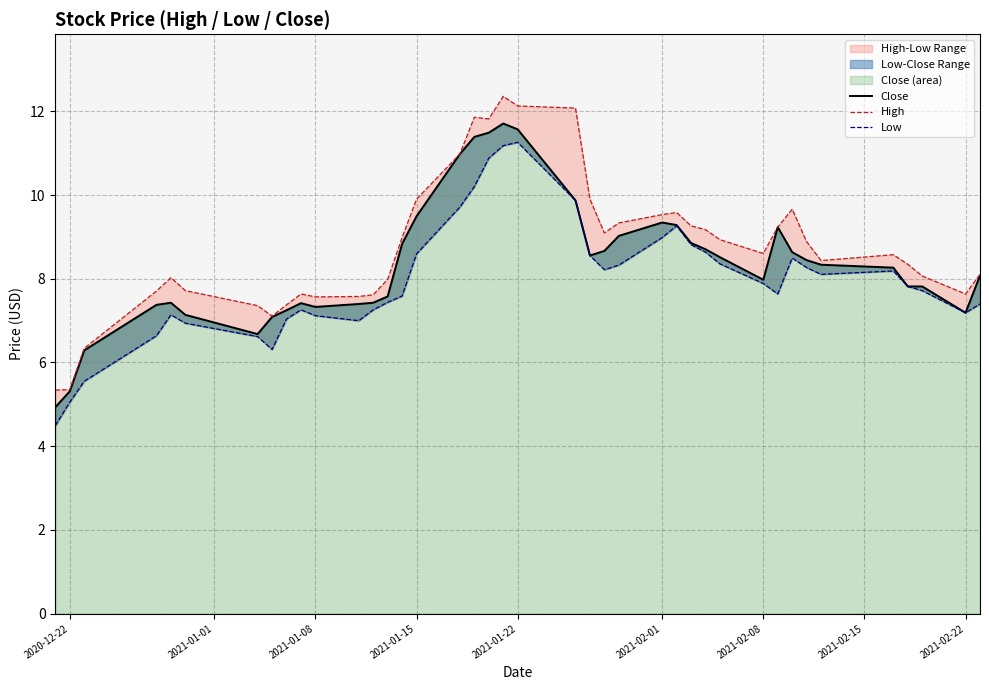

How many values in the Close series are below 8?

18